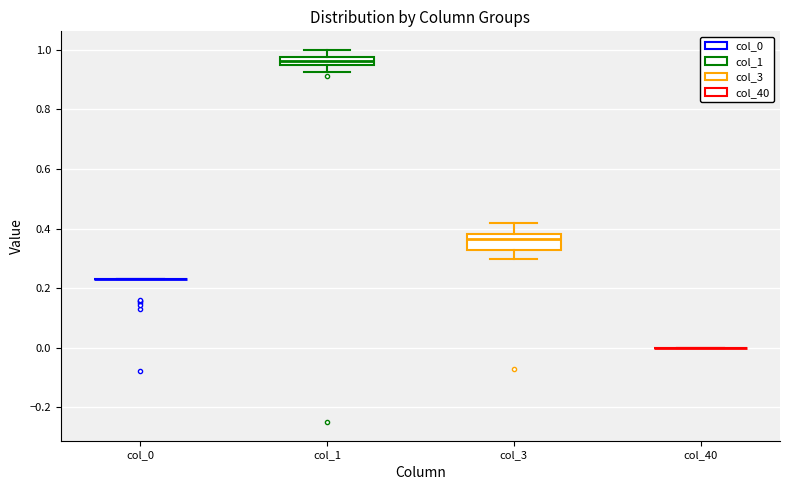

Comparing the boxes themselves (not the whiskers), which one is the tallest?

col_3